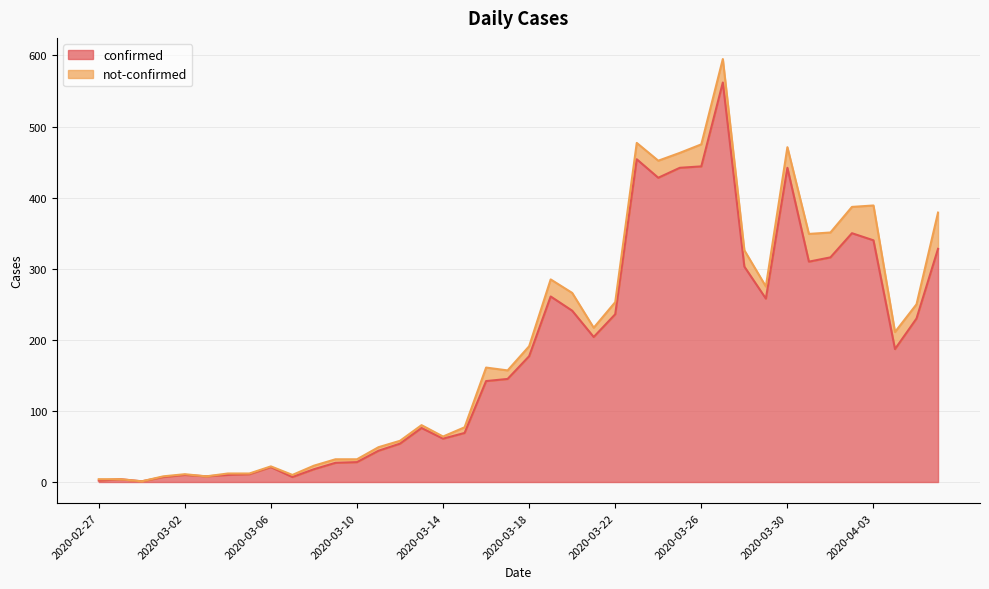

What is the difference between the values at 2020-03-26 and 2020-02-27?

442